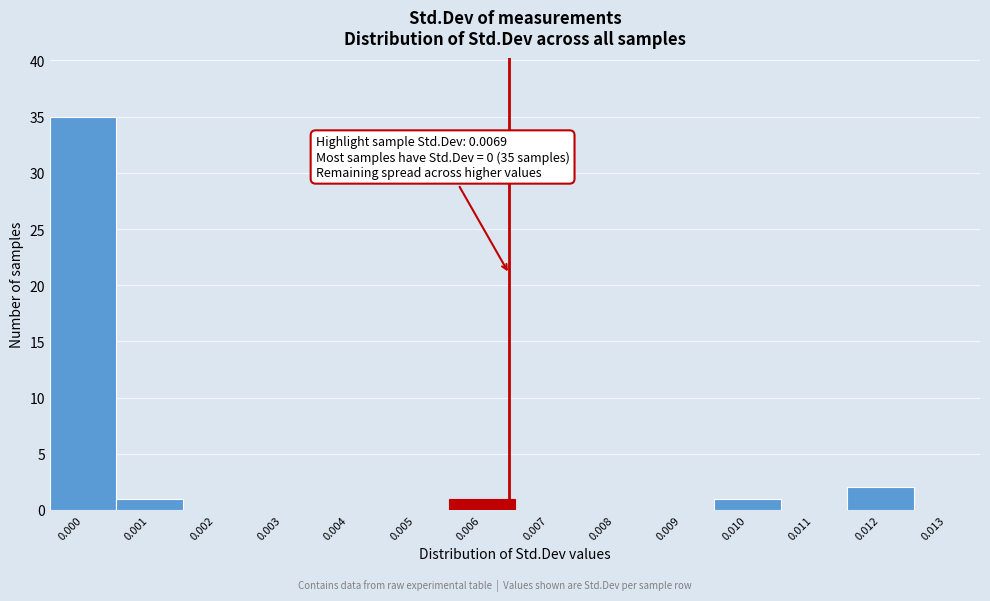

Reading right to left, extract all data points from this chart.

0.013=0	0.012=2	0.011=0	0.010=1	0.009=0	0.008=0	0.007=0	0.006=1	0.005=0	0.004=0	0.003=0	0.002=0	0.001=1	0.000=35